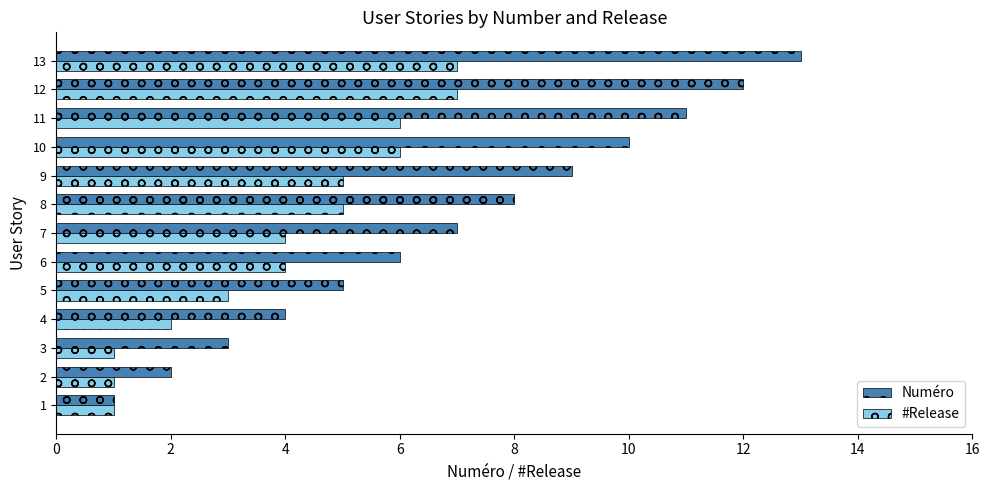

True or false: #Release has a value of 9 at 10.

False